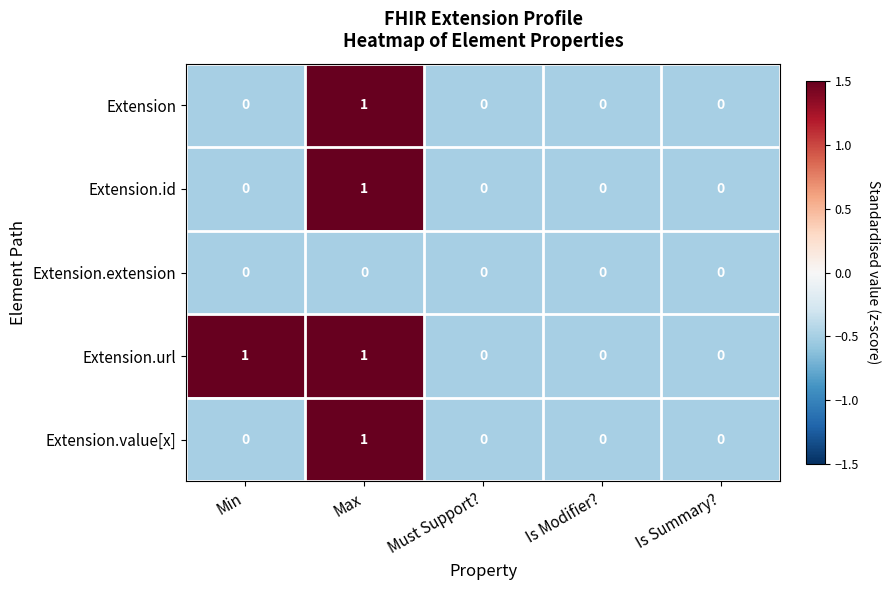

How many Extension.url values are between 0 and 1?

5